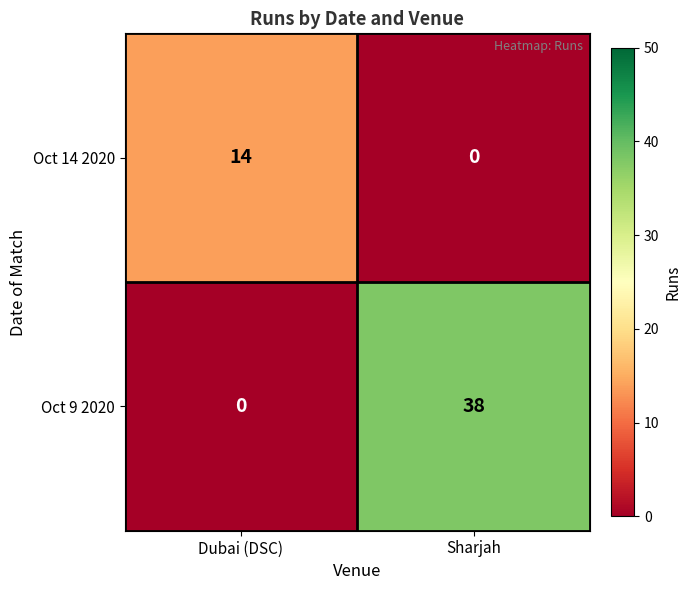

Reading right to left, transcribe all the data shown in this chart.

Oct 14 2020: Sharjah=0	Dubai (DSC)=14
Oct 9 2020: Sharjah=38	Dubai (DSC)=0